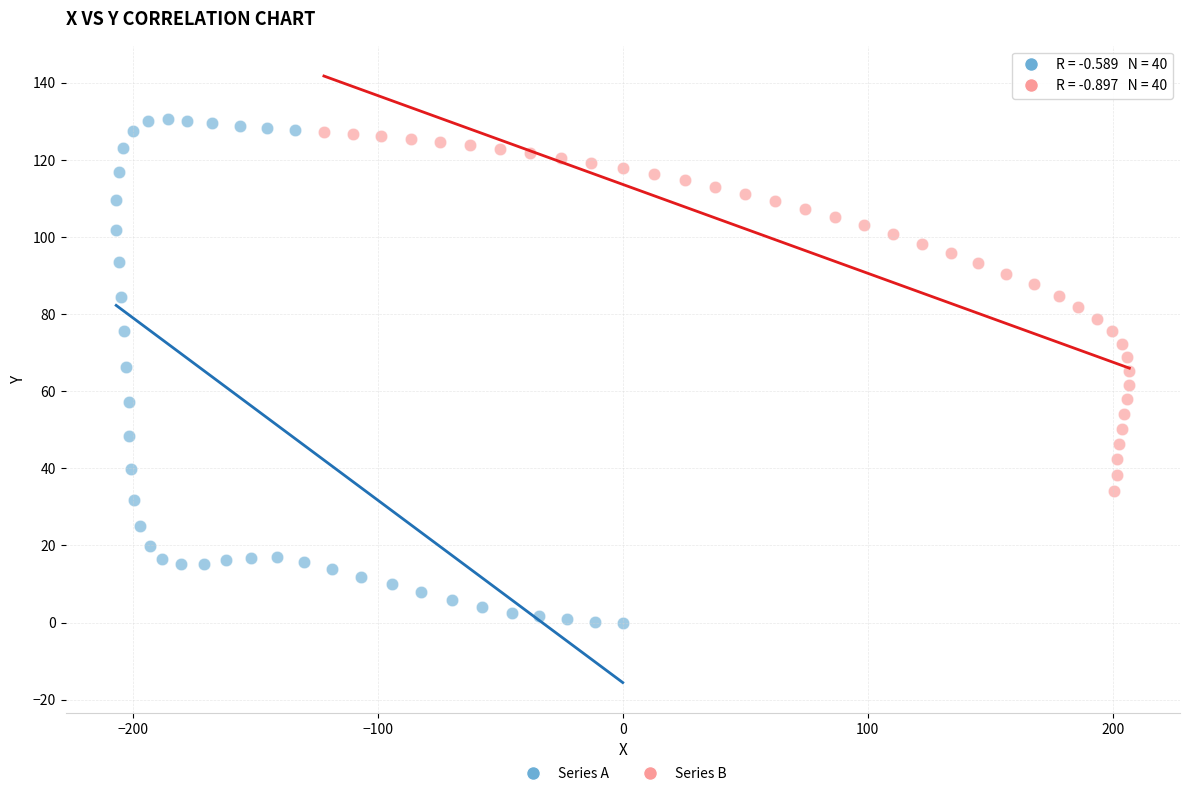

What are all the series names shown in the legend?

Series A, Series B